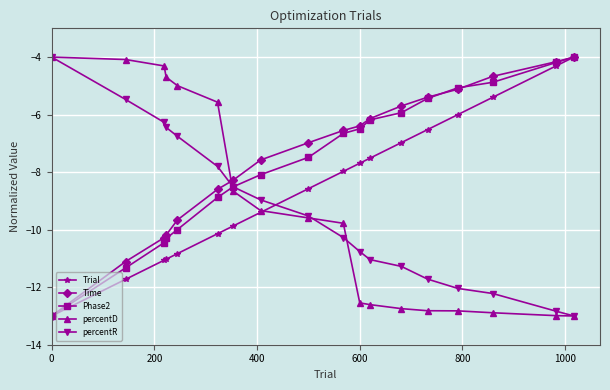

After their last crossing, which series has the higher values: percentR or Trial?

Trial